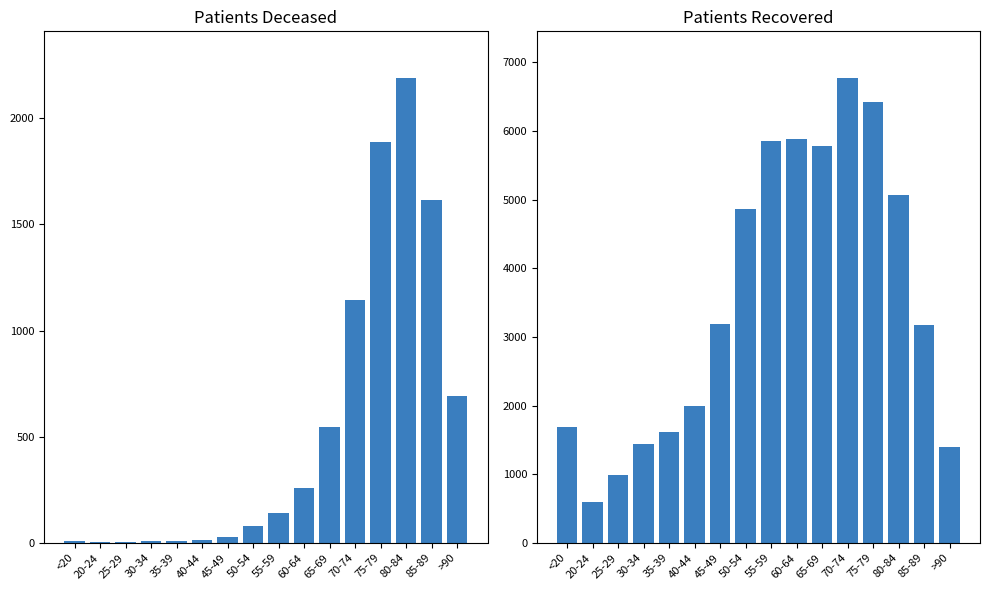

What is the highest value of the patients_deceased series?

2190